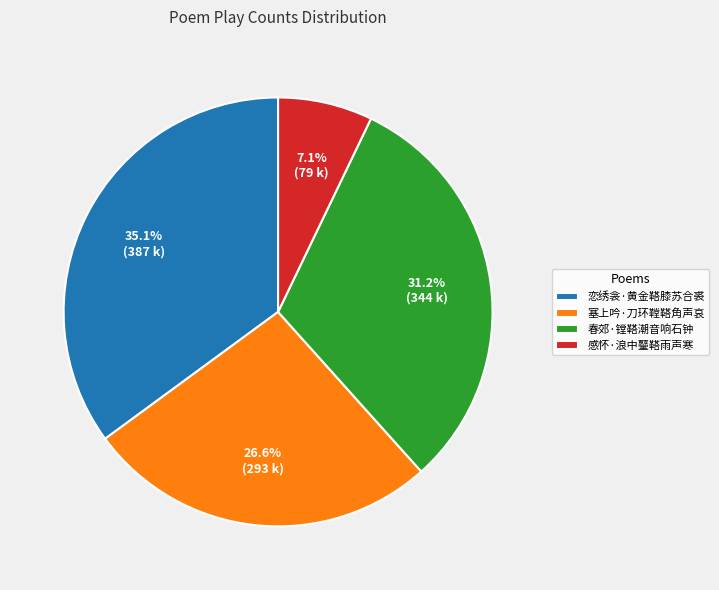

To the nearest percent, what percentage of the pie is 恋绣衾·黄金鞳膝苏合裘?

35%